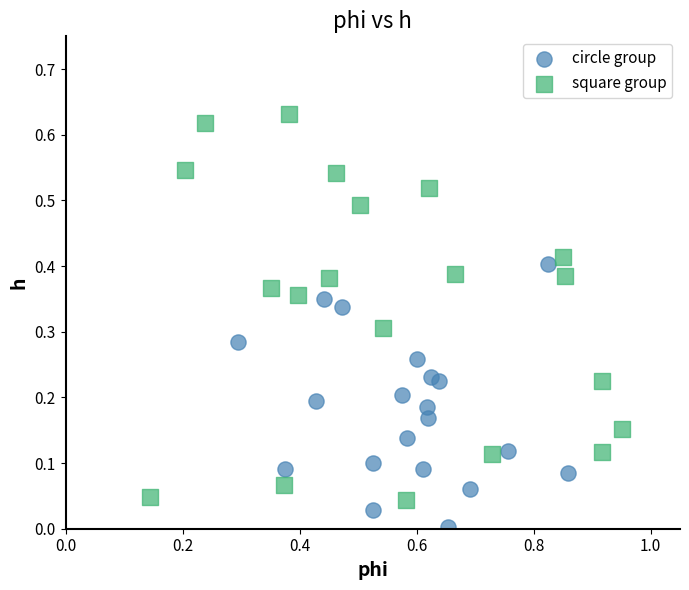

Which series contains the lowest Y value?

circle group